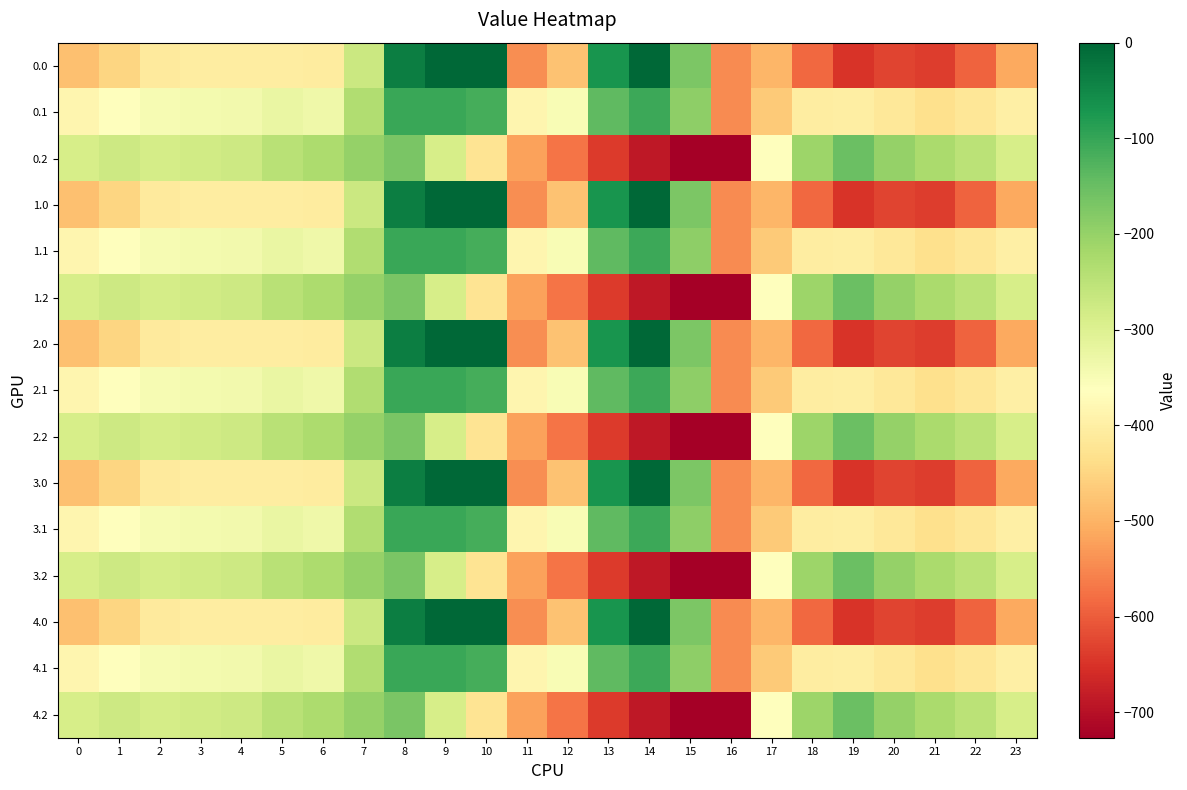

Reading left to right, what are all the values shown in this chart?

0.0: 0=-482.0	1=-449.5	2=-410.3	3=-404.4	4=-404.9	5=-403.8	6=-408.0	7=-270.7	8=-35.0	9=0.0	10=0.0	11=-544.3	12=-477.2	13=-70.2	14=-0.3	15=-172.8	16=-545.4	17=-494.8	18=-586.7	19=-649.2	20=-629.9	21=-638.4	22=-592.3	23=-511.3
0.1: 0=-384.6	1=-361.1	2=-347.9	3=-342.7	4=-339.6	5=-325.7	6=-332.2	7=-234.9	8=-102.3	9=-104.8	10=-114.0	11=-384.7	12=-350.8	13=-141.2	14=-105.5	15=-190.4	16=-547.3	17=-466.6	18=-405.4	19=-400.2	20=-414.5	21=-432.4	22=-419.9	23=-399.4
0.2: 0=-287.1	1=-272.7	2=-285.5	3=-281.0	4=-274.4	5=-245.0	6=-228.8	7=-199.0	8=-169.5	9=-288.5	10=-423.5	11=-520.6	12=-571.2	13=-640.4	14=-687.4	15=-725.8	16=-726.6	17=-362.4	18=-210.0	19=-151.0	20=-199.2	21=-226.4	22=-247.4	23=-287.5
1.0: 0=-482.0	1=-449.5	2=-410.3	3=-404.4	4=-404.9	5=-403.8	6=-408.0	7=-270.7	8=-35.0	9=0.0	10=0.0	11=-544.3	12=-477.2	13=-70.2	14=-0.3	15=-172.8	16=-545.4	17=-494.8	18=-586.7	19=-649.2	20=-629.9	21=-638.4	22=-592.3	23=-511.3
1.1: 0=-384.6	1=-361.1	2=-347.9	3=-342.7	4=-339.6	5=-325.7	6=-332.2	7=-234.9	8=-102.3	9=-104.8	10=-114.0	11=-384.7	12=-350.8	13=-141.2	14=-105.5	15=-190.4	16=-547.3	17=-466.6	18=-405.4	19=-400.2	20=-414.5	21=-432.4	22=-419.9	23=-399.4
1.2: 0=-287.1	1=-272.7	2=-285.5	3=-281.0	4=-274.4	5=-245.0	6=-228.8	7=-199.0	8=-169.5	9=-288.5	10=-423.5	11=-520.6	12=-571.2	13=-640.4	14=-687.4	15=-725.8	16=-726.6	17=-362.4	18=-210.0	19=-151.0	20=-199.2	21=-226.4	22=-247.4	23=-287.5
2.0: 0=-482.0	1=-449.5	2=-410.3	3=-404.4	4=-404.9	5=-403.8	6=-408.0	7=-270.7	8=-35.0	9=0.0	10=0.0	11=-544.3	12=-477.2	13=-70.2	14=-0.3	15=-172.8	16=-545.4	17=-494.8	18=-586.7	19=-649.2	20=-629.9	21=-638.4	22=-592.3	23=-511.3
2.1: 0=-384.6	1=-361.1	2=-347.9	3=-342.7	4=-339.6	5=-325.7	6=-332.2	7=-234.9	8=-102.3	9=-104.8	10=-114.0	11=-384.7	12=-350.8	13=-141.2	14=-105.5	15=-190.4	16=-547.3	17=-466.6	18=-405.4	19=-400.2	20=-414.5	21=-432.4	22=-419.9	23=-399.4
2.2: 0=-287.1	1=-272.7	2=-285.5	3=-281.0	4=-274.4	5=-245.0	6=-228.8	7=-199.0	8=-169.5	9=-288.5	10=-423.5	11=-520.6	12=-571.2	13=-640.4	14=-687.4	15=-725.8	16=-726.6	17=-362.4	18=-210.0	19=-151.0	20=-199.2	21=-226.4	22=-247.4	23=-287.5
3.0: 0=-482.0	1=-449.5	2=-410.3	3=-404.4	4=-404.9	5=-403.8	6=-408.0	7=-270.7	8=-35.0	9=0.0	10=0.0	11=-544.3	12=-477.2	13=-70.2	14=-0.3	15=-172.8	16=-545.4	17=-494.8	18=-586.7	19=-649.2	20=-629.9	21=-638.4	22=-592.3	23=-511.3
3.1: 0=-384.6	1=-361.1	2=-347.9	3=-342.7	4=-339.6	5=-325.7	6=-332.2	7=-234.9	8=-102.3	9=-104.8	10=-114.0	11=-384.7	12=-350.8	13=-141.2	14=-105.5	15=-190.4	16=-547.3	17=-466.6	18=-405.4	19=-400.2	20=-414.5	21=-432.4	22=-419.9	23=-399.4
3.2: 0=-287.1	1=-272.7	2=-285.5	3=-281.0	4=-274.4	5=-245.0	6=-228.8	7=-199.0	8=-169.5	9=-288.5	10=-423.5	11=-520.6	12=-571.2	13=-640.4	14=-687.4	15=-725.8	16=-726.6	17=-362.4	18=-210.0	19=-151.0	20=-199.2	21=-226.4	22=-247.4	23=-287.5
4.0: 0=-482.0	1=-449.5	2=-410.3	3=-404.4	4=-404.9	5=-403.8	6=-408.0	7=-270.7	8=-35.0	9=0.0	10=0.0	11=-544.3	12=-477.2	13=-70.2	14=-0.3	15=-172.8	16=-545.4	17=-494.8	18=-586.7	19=-649.2	20=-629.9	21=-638.4	22=-592.3	23=-511.3
4.1: 0=-384.6	1=-361.1	2=-347.9	3=-342.7	4=-339.6	5=-325.7	6=-332.2	7=-234.9	8=-102.3	9=-104.8	10=-114.0	11=-384.7	12=-350.8	13=-141.2	14=-105.5	15=-190.4	16=-547.3	17=-466.6	18=-405.4	19=-400.2	20=-414.5	21=-432.4	22=-419.9	23=-399.4
4.2: 0=-287.1	1=-272.7	2=-285.5	3=-281.0	4=-274.4	5=-245.0	6=-228.8	7=-199.0	8=-169.5	9=-288.5	10=-423.5	11=-520.6	12=-571.2	13=-640.4	14=-687.4	15=-725.8	16=-726.6	17=-362.4	18=-210.0	19=-151.0	20=-199.2	21=-226.4	22=-247.4	23=-287.5